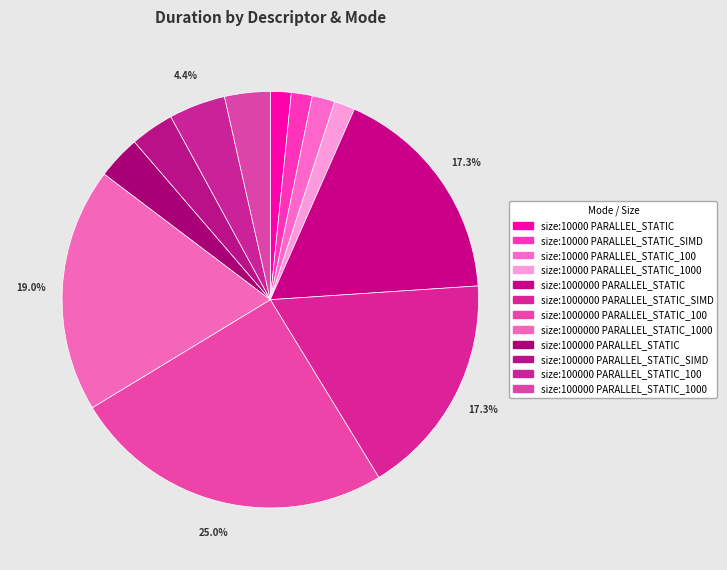

Which slice is the largest?

size:1000000 PARALLEL_STATIC_100